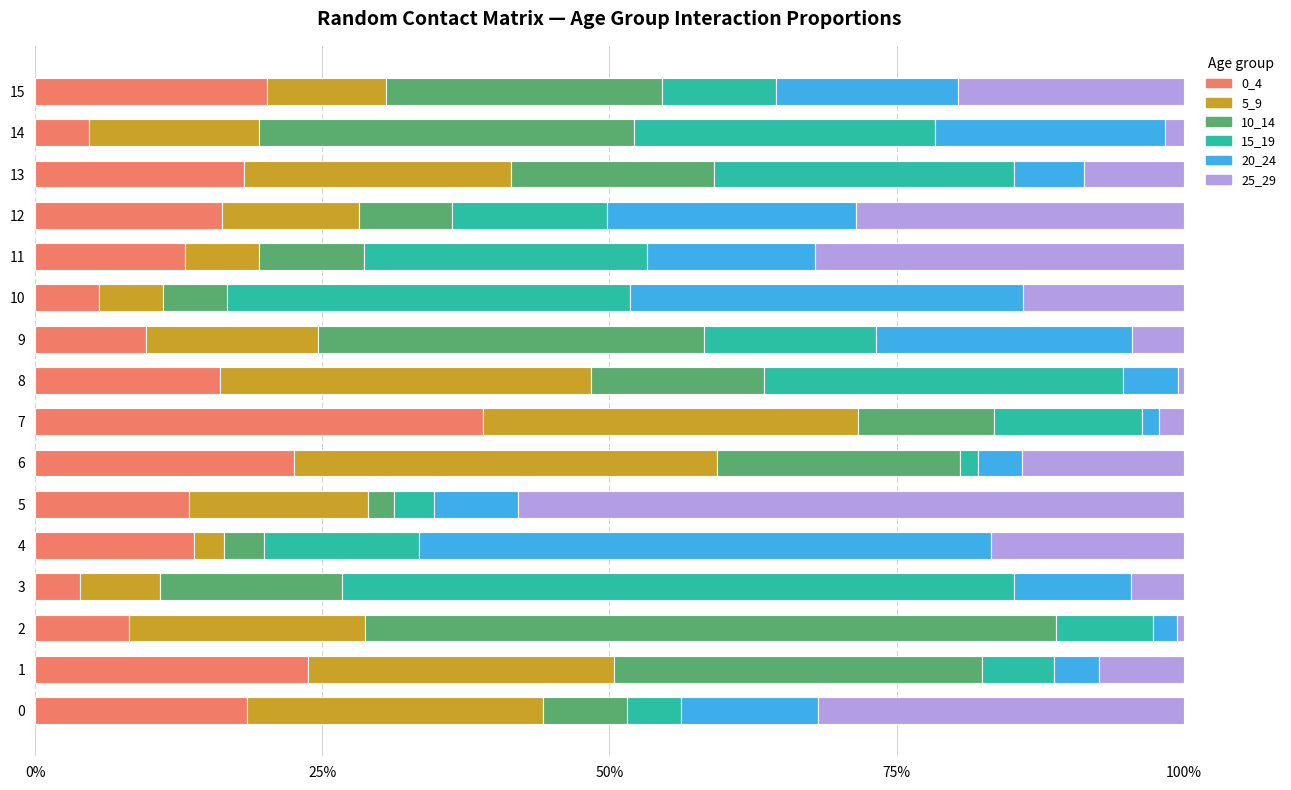

What position from the right is 15?

1